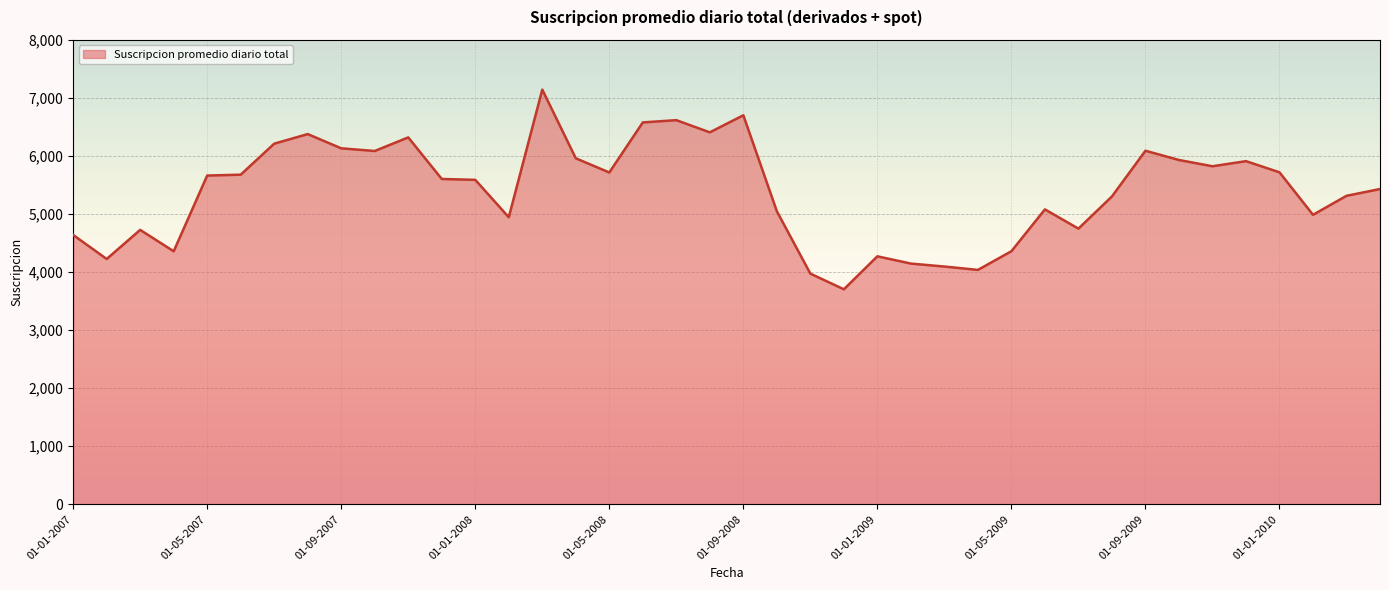

What is the difference between the maximum and minimum values?

3439